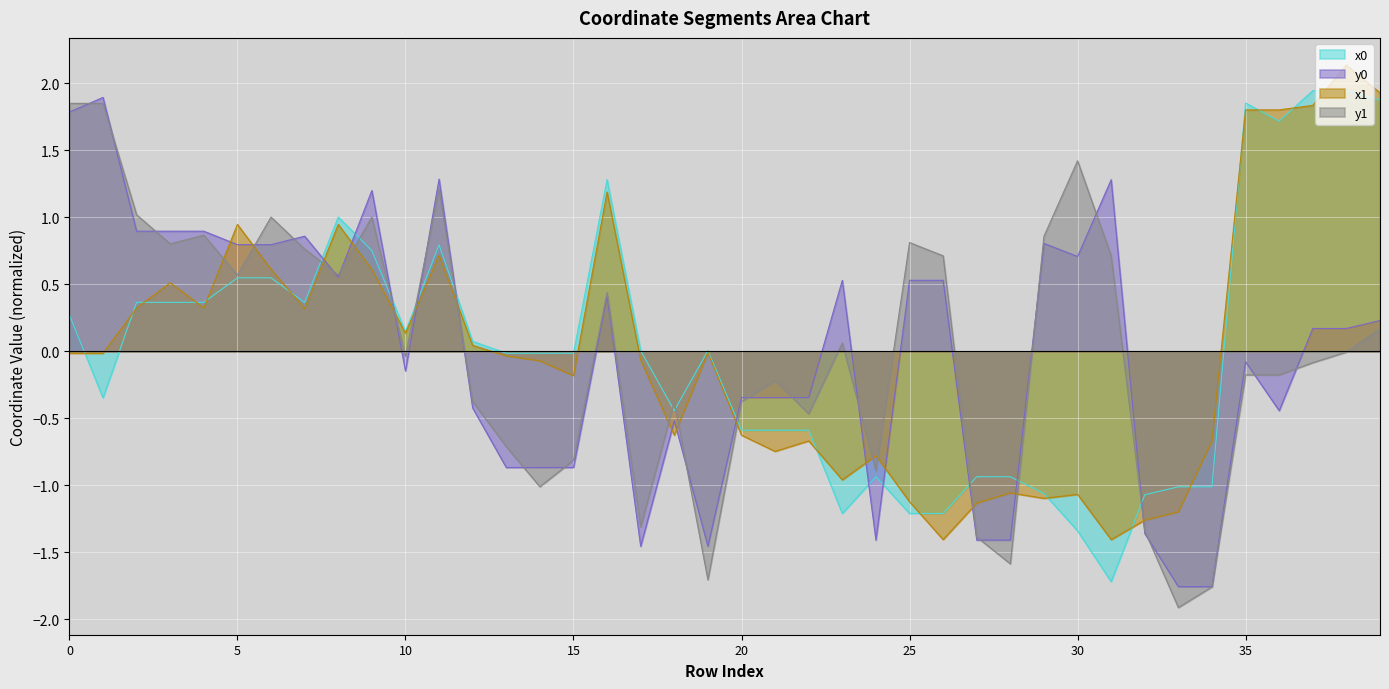

At which label is y1 closest to 0?

38